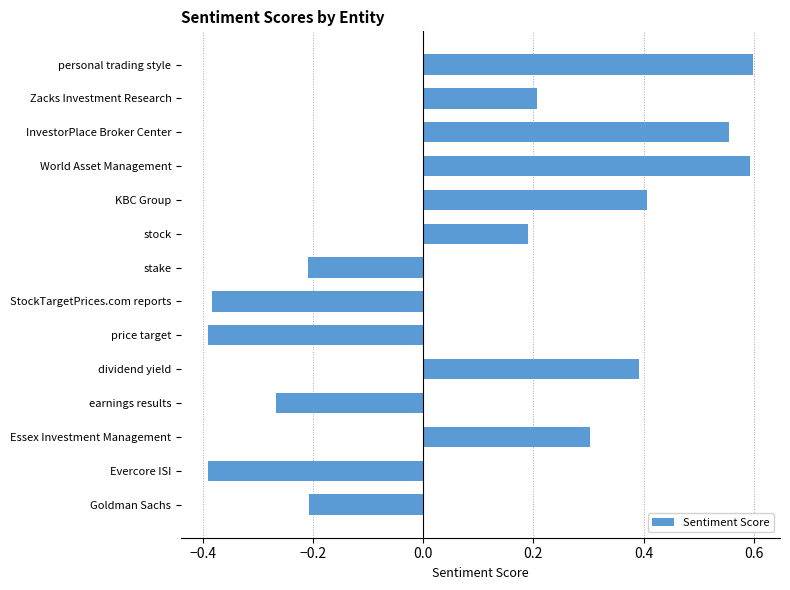

What is the difference between the maximum and second lowest values in the Sentiment Score (negative) series?

0.4